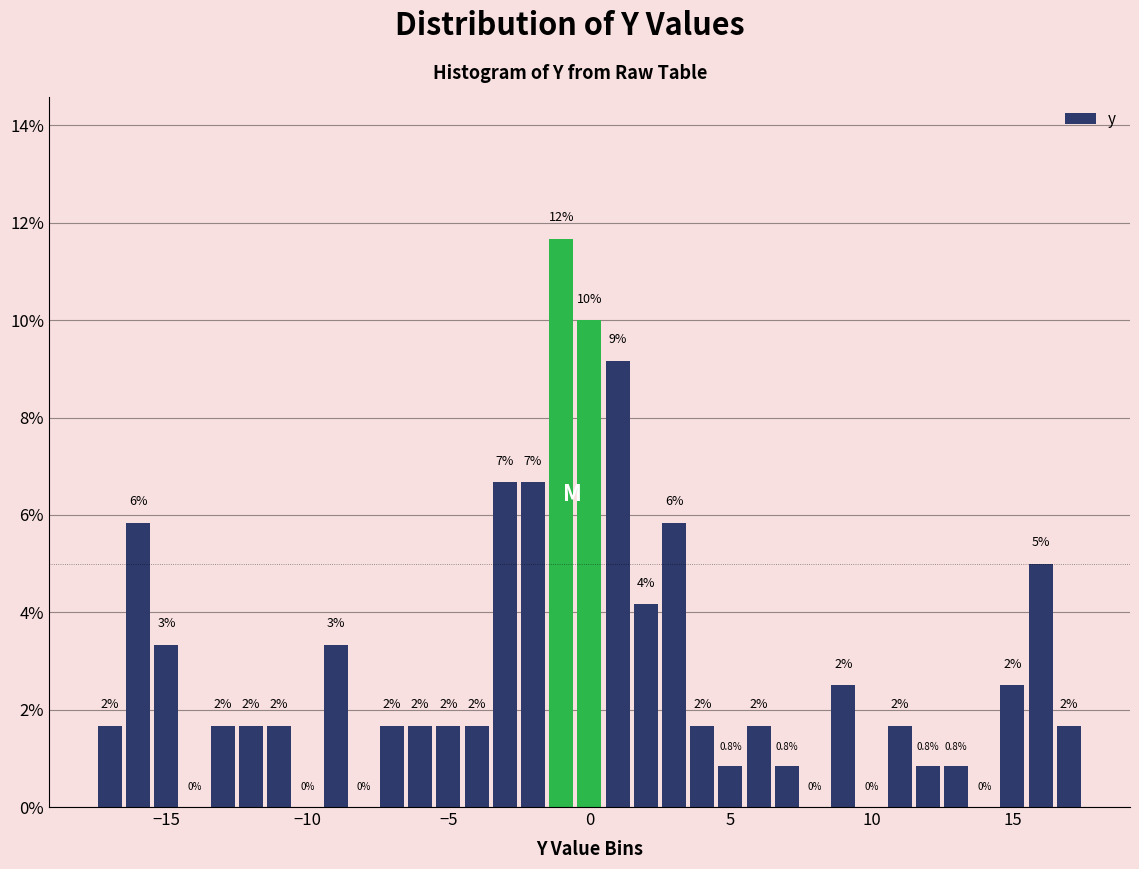

Around what value on the x-axis is the tallest bar? Give the approximate position of its centre, as read against the axis.

-1.0